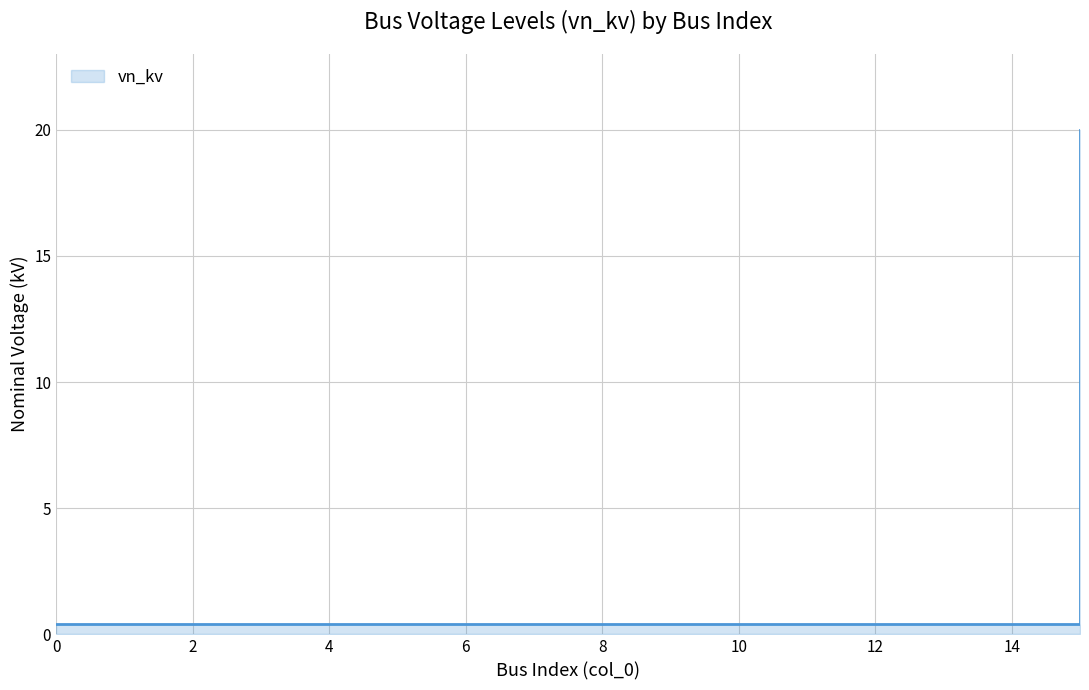

What value does the data have at 15?

20.0